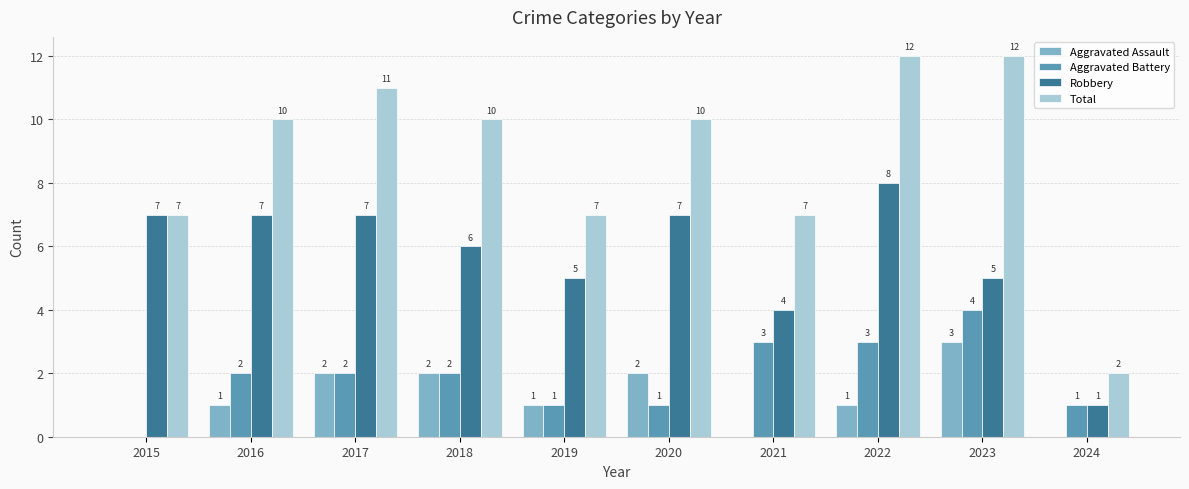

Are the bars horizontal?

No